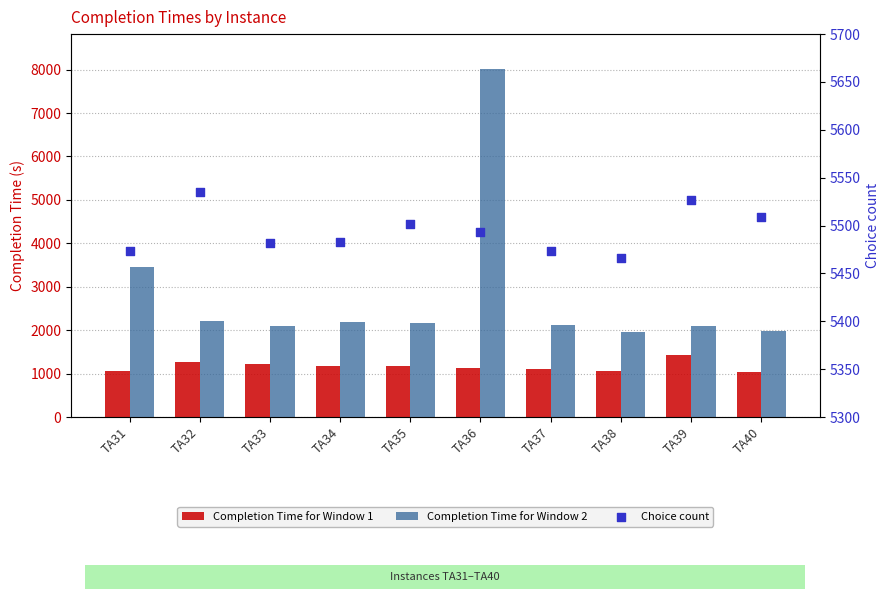

Which series reaches the maximum Y coordinate?

Completion Time for Window 2